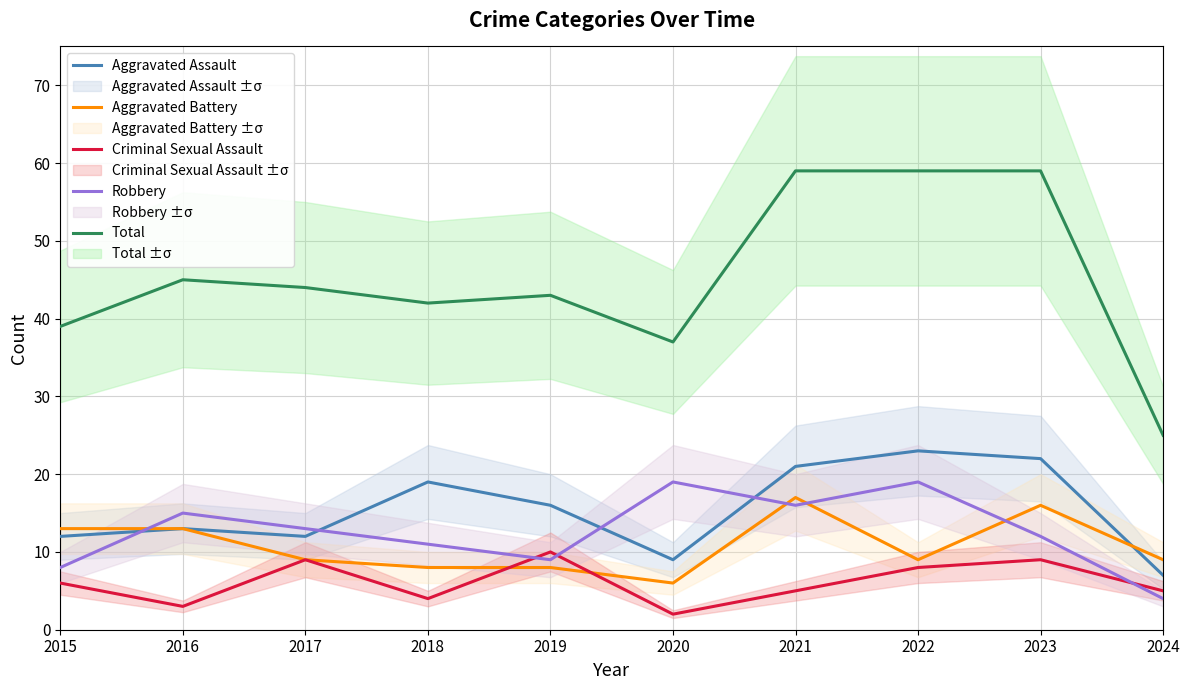

Is it true that Criminal Sexual Assault equals 3 at 2021?

False